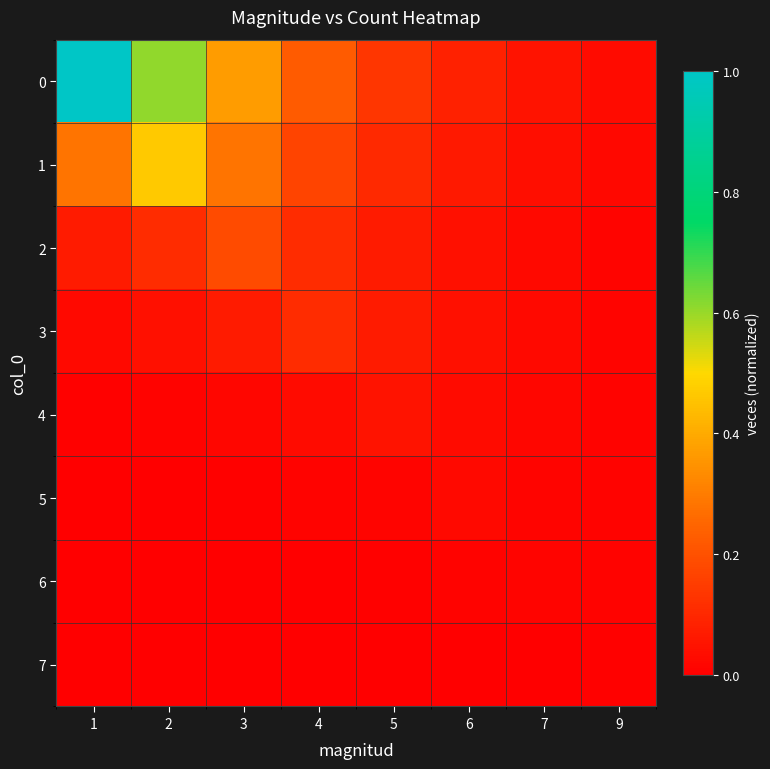

Reading right to left, what are all the values shown in this chart?

0: 9=0.0	7=0.0	6=0.1	5=0.1	4=0.2	3=0.4	2=0.6	1=1.0
1: 9=0.0	7=0.0	6=0.1	5=0.1	4=0.2	3=0.3	2=0.5	1=0.3
2: 9=0.0	7=0.0	6=0.0	5=0.1	4=0.1	3=0.2	2=0.1	1=0.1
3: 9=0.0	7=0.0	6=0.0	5=0.1	4=0.1	3=0.1	2=0.0	1=0.0
4: 9=0.0	7=0.0	6=0.0	5=0.0	4=0.0	3=0.0	2=0.0	1=0.0
5: 9=0.0	7=0.0	6=0.0	5=0.0	4=0.0	3=0.0	2=0.0	1=0.0
6: 9=0.0	7=0.0	6=0.0	5=0.0	4=0.0	3=0.0	2=0.0	1=0.0
7: 9=0.0	7=0.0	6=0.0	5=0.0	4=0.0	3=0.0	2=0.0	1=0.0